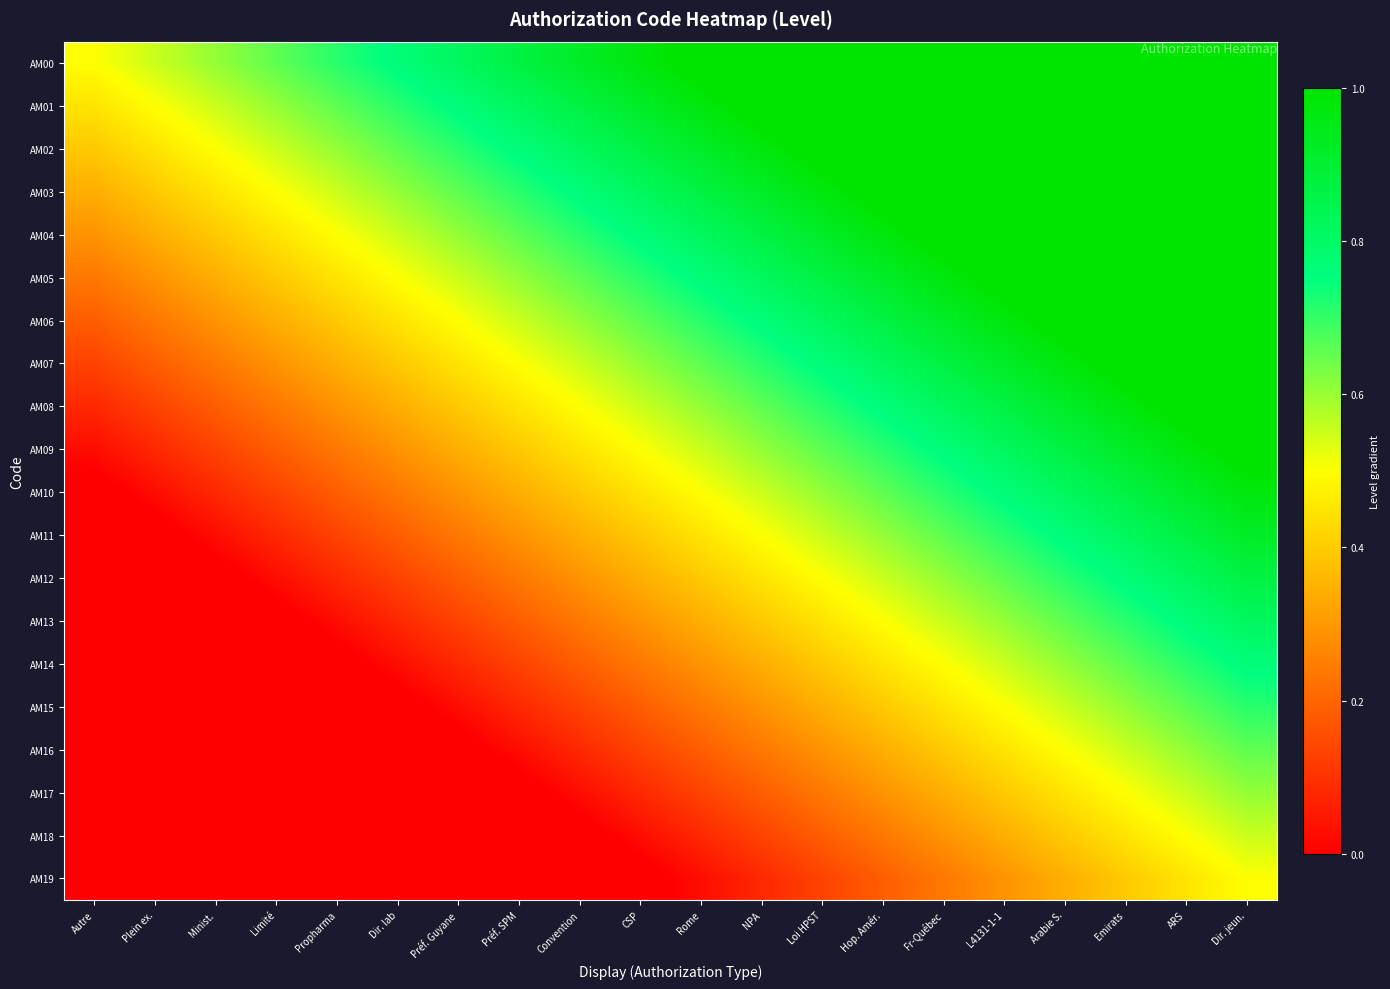

Which has a higher value, Fr-Québec or Hop. Amér.?

Fr-Québec